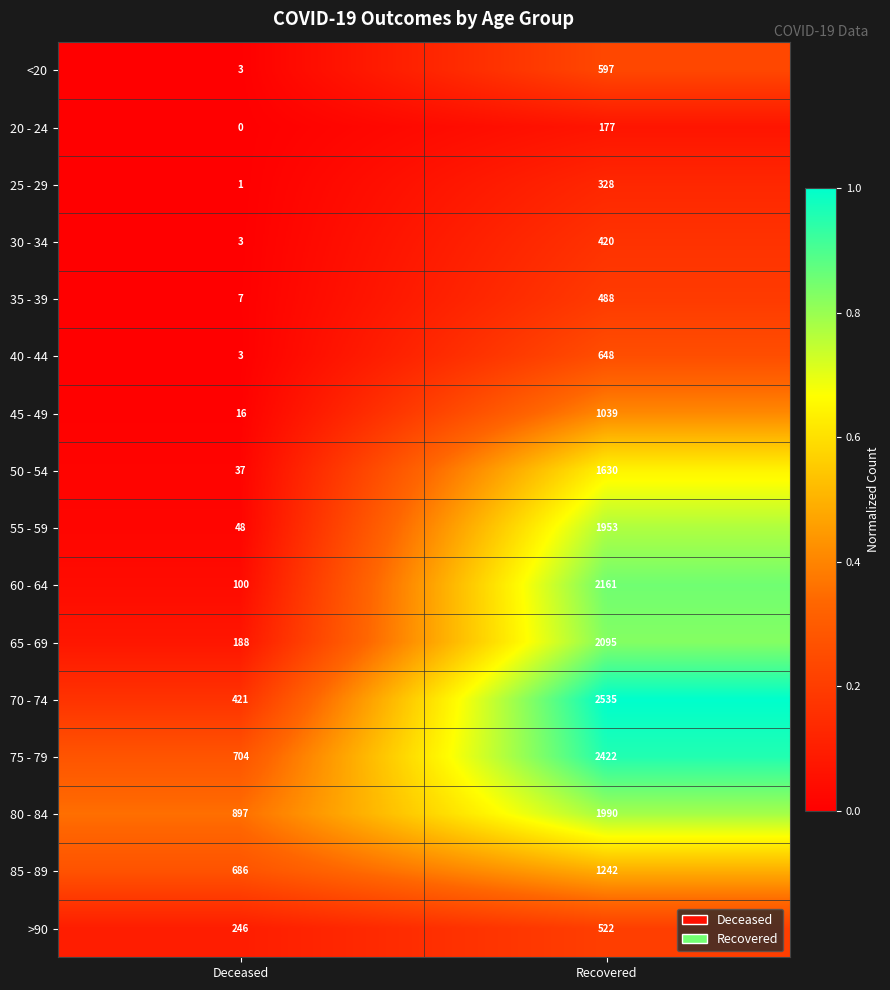

What is the approximate value of 75 - 79 at Recovered?

2422